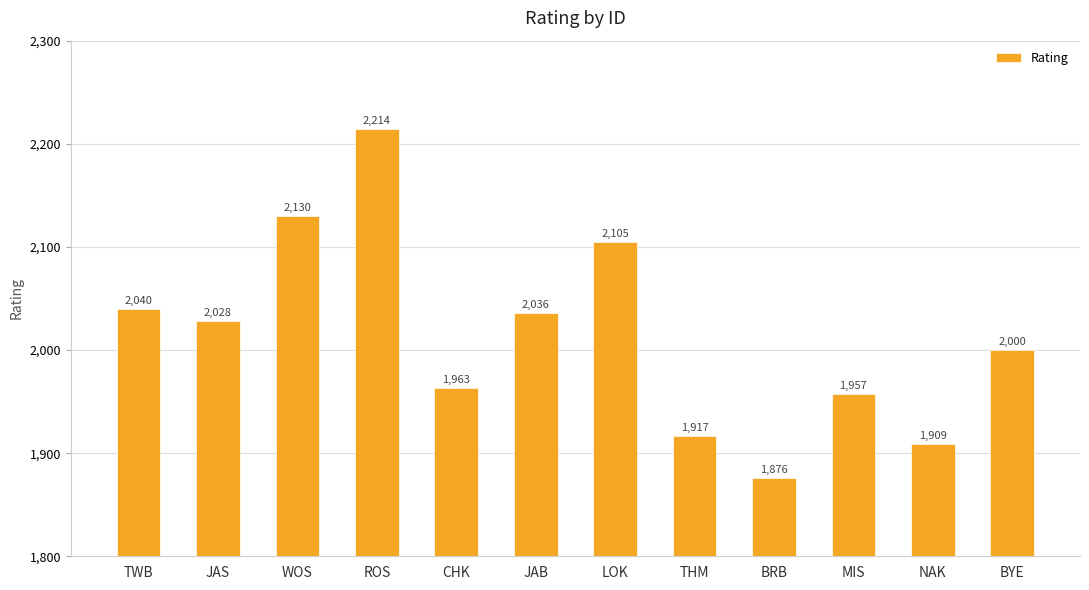

What is the label of the 5th bar from the left?

CHK